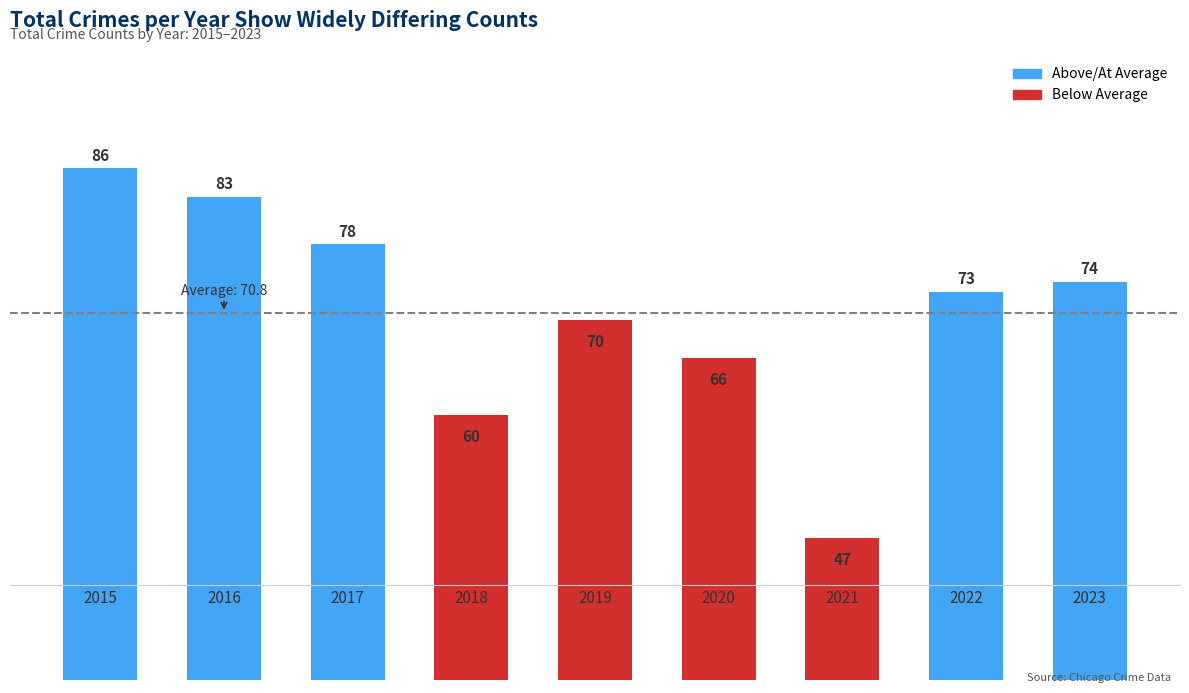

List the labels in order of value, smallest first.

2021, 2018, 2020, 2019, 2022, 2023, 2017, 2016, 2015